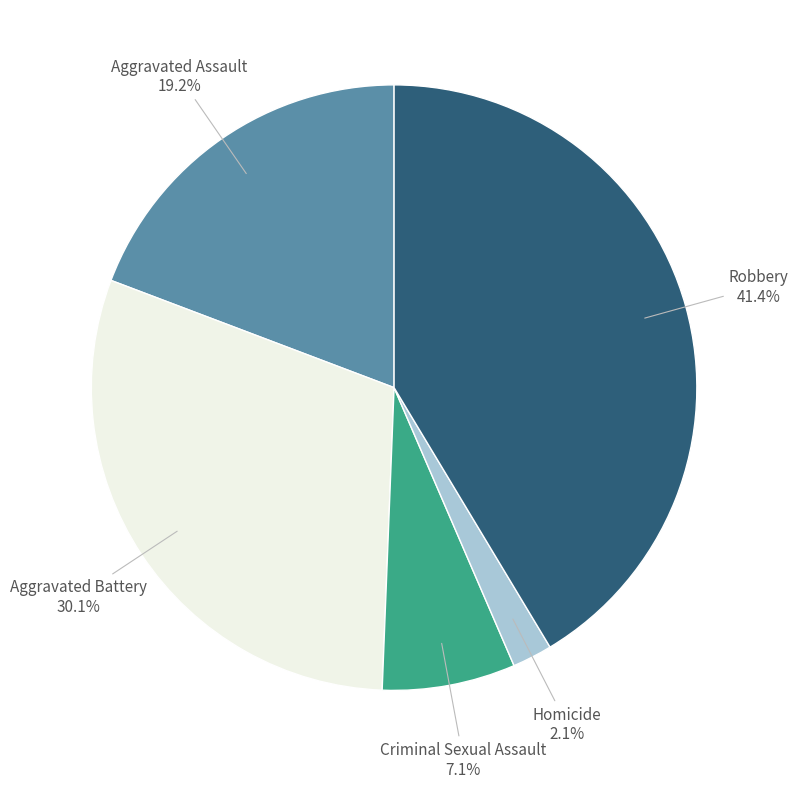

Is there a majority slice in this chart?

No